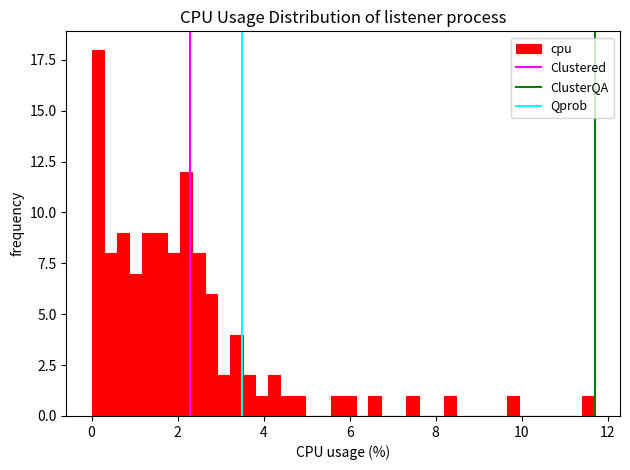

Read against the x-axis, roughly where is the centre of the tallest bar?

0.2